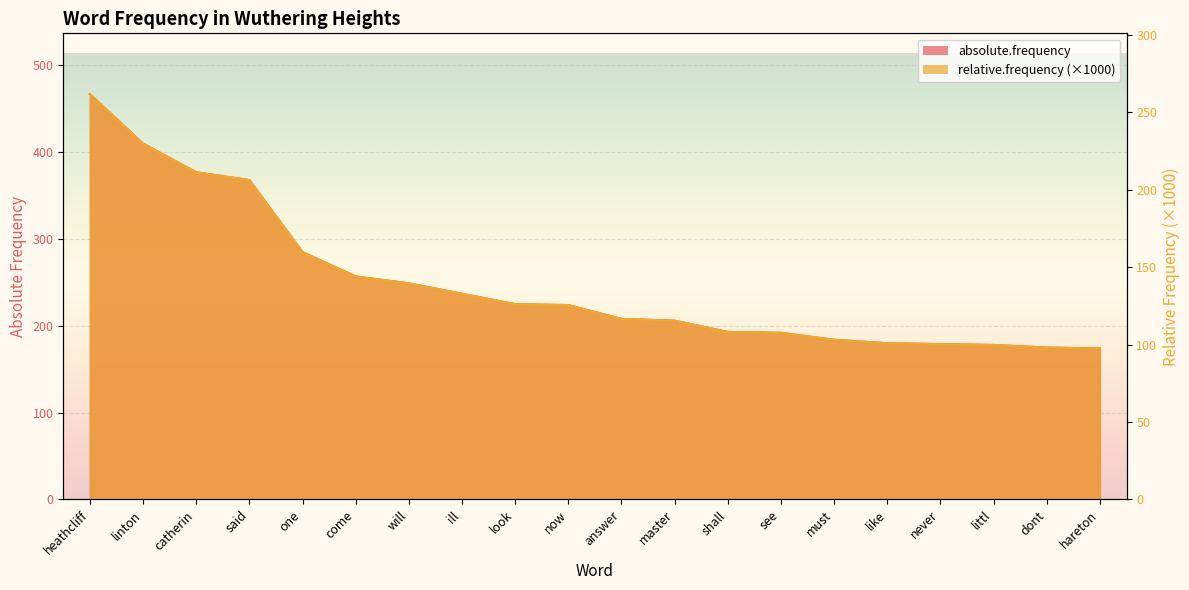

The value of absolute.frequency at look is 65.5. True or false?

False